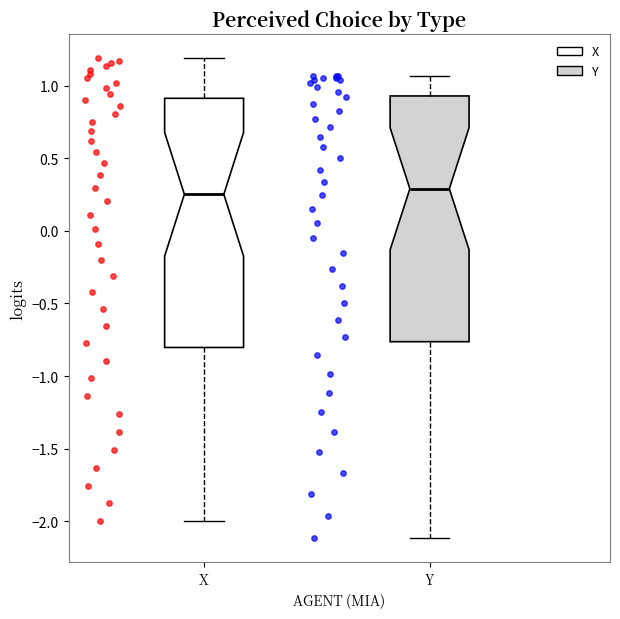

Reading left to right, transcribe this box plot: for each box, give where its median line is, the range the box spans, and where its two whiskers end, as read against the y-axis. The values are not printed on the chart, so give them approximately, as read against the axis.

X: median 0.25, box -0.80 to 0.90, whiskers -2.00 to 1.20
Y: median 0.30, box -0.75 to 0.95, whiskers -2.10 to 1.05